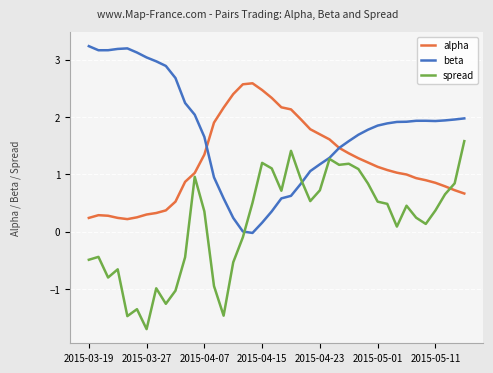

Rank the series by their average value, from lowest to highest.

spread, alpha, beta